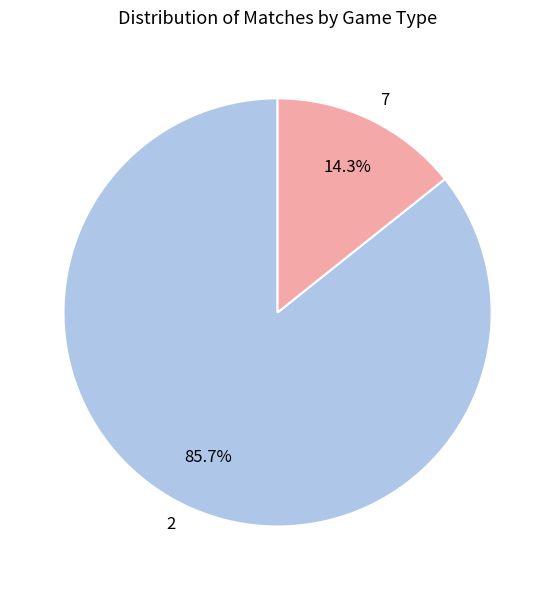

Which category has the smallest portion of the pie?

7